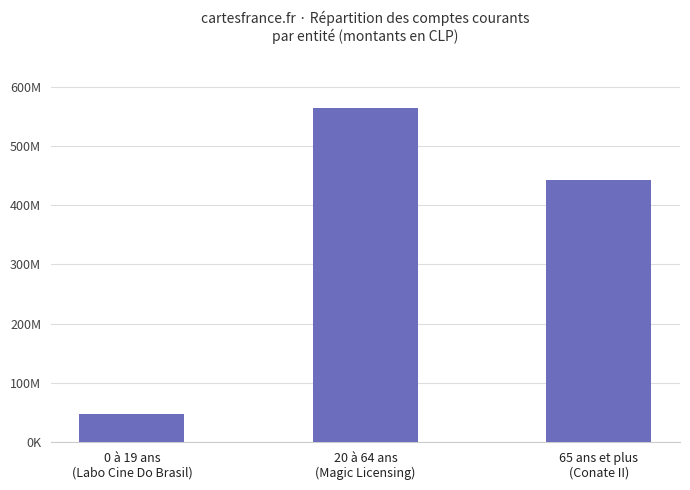

Is it true that the value at 20 à 64 ans
(Magic Licensing) is 563407502?

True